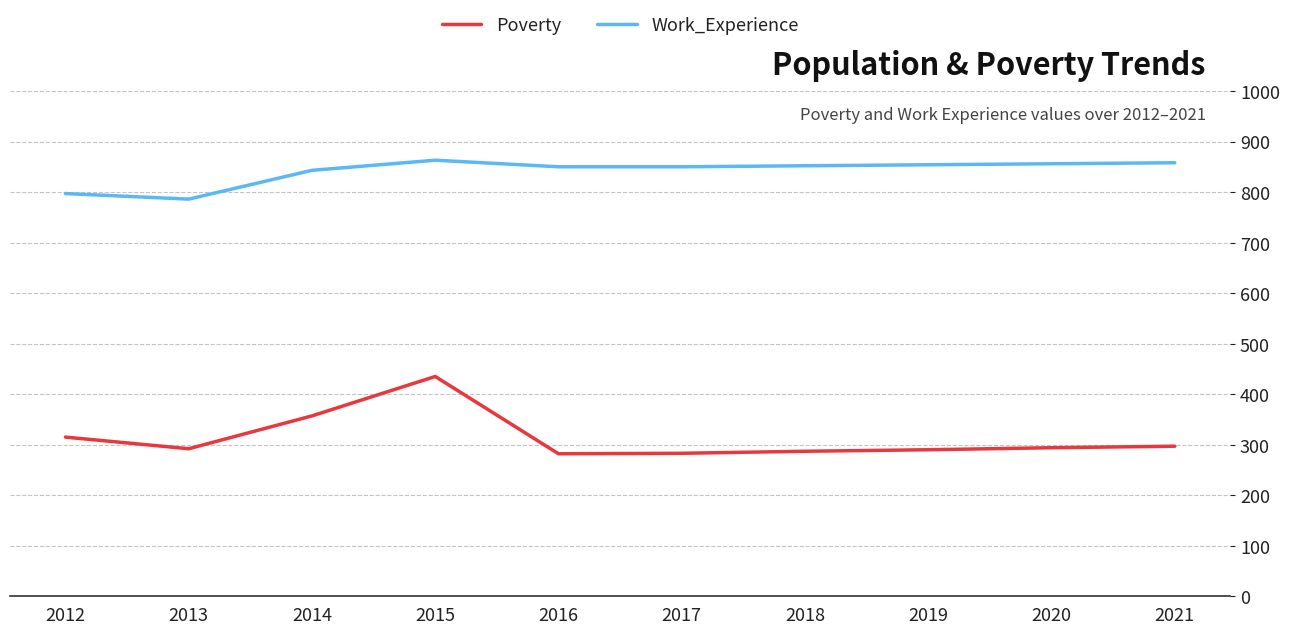

What is the difference between the maximum and minimum values in the Poverty series?

153